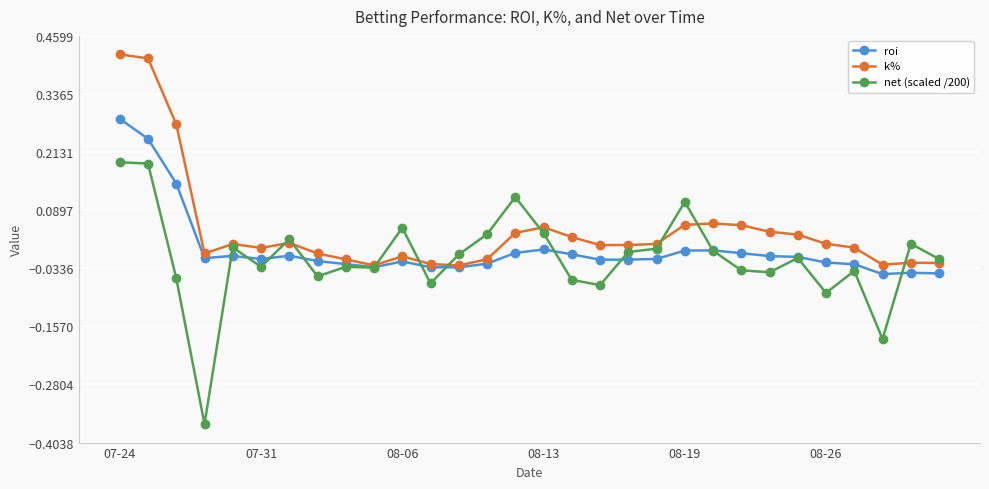

Which series has the largest range (max minus min)?

net (scaled /200)